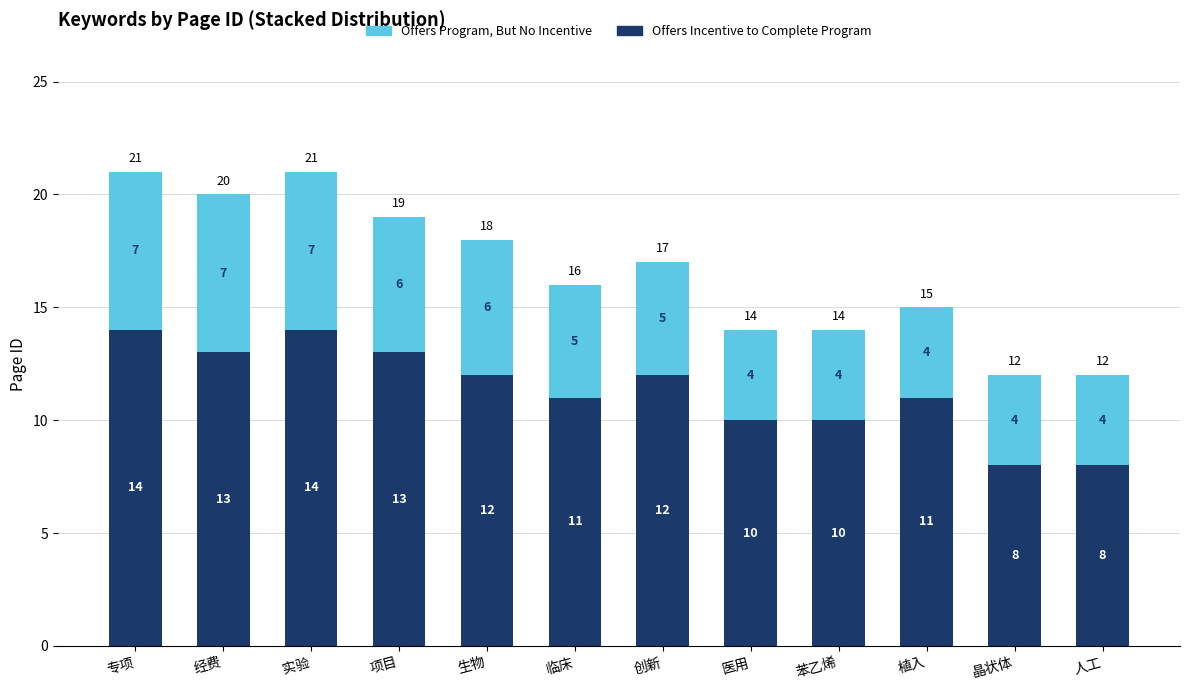

Reading left to right, list the values for the Offers Incentive to Complete Program series.

14	13	14	13	12	11	12	10	10	11	8	8